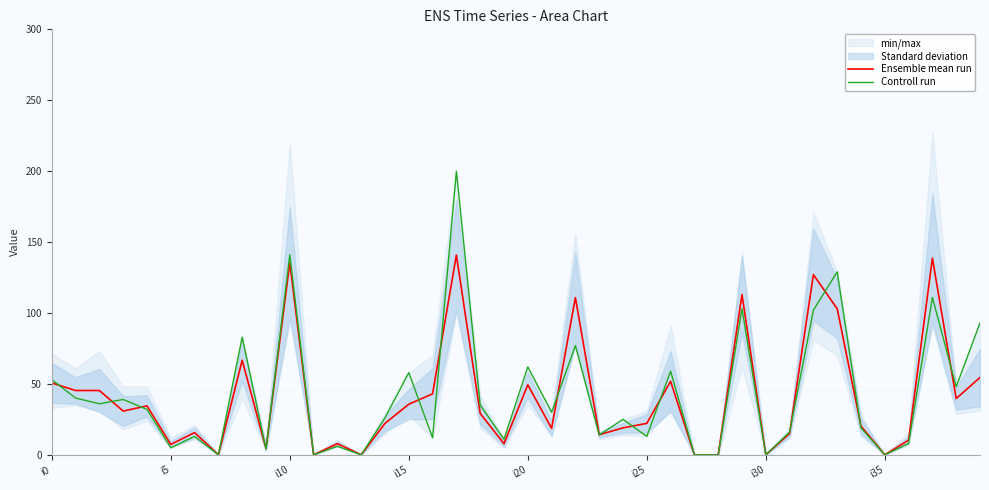

What is the approximate value of Ensemble mean run at 9?

4.5